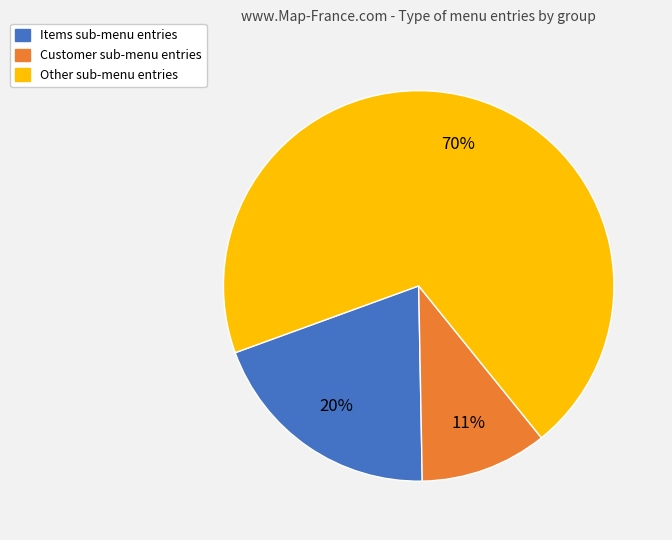

Count the number of slices in the pie.

3